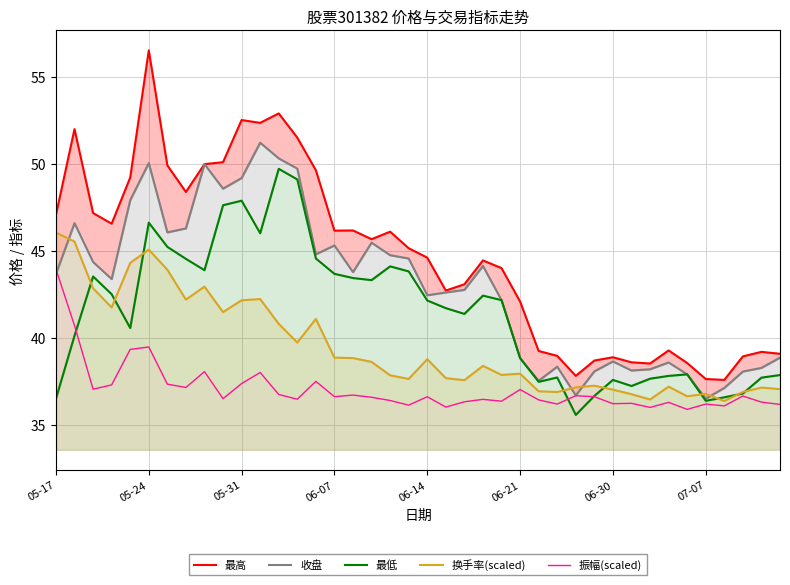

Which category has the highest value in the 收盘 series?

11